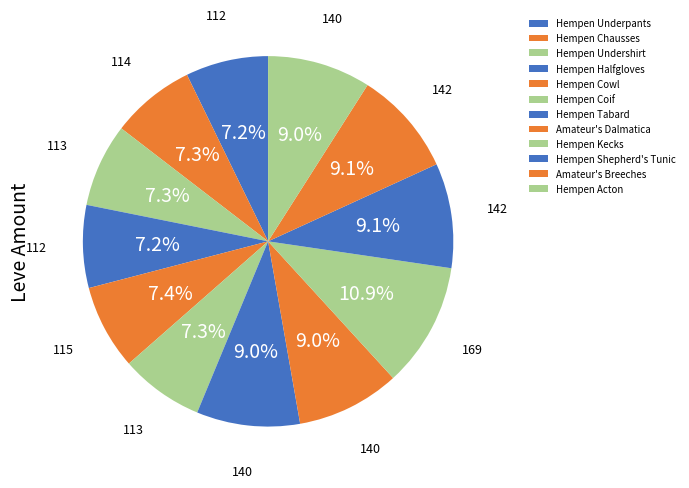

What is the largest slice in the pie chart?

Hempen Kecks